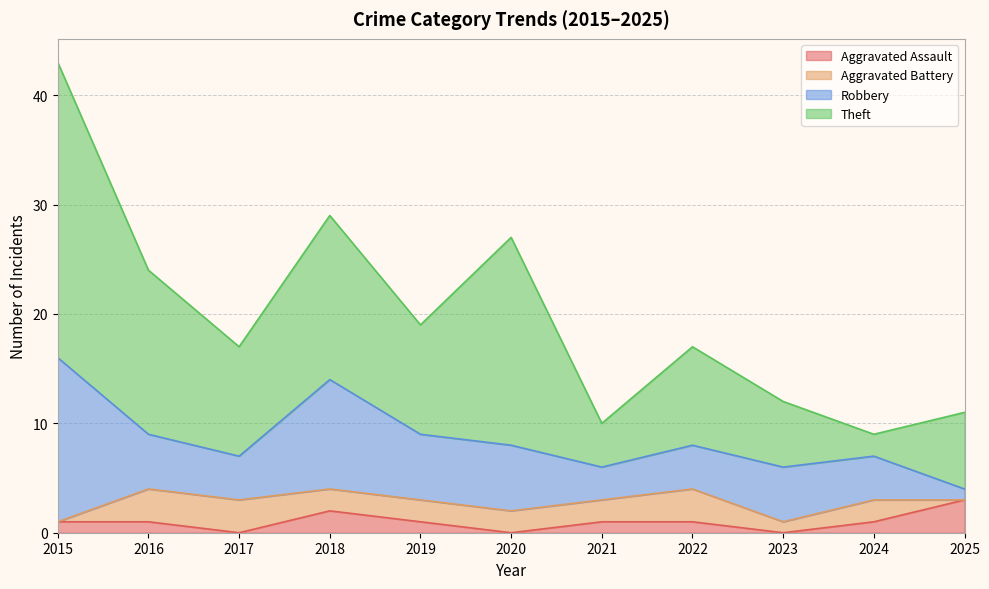

Between 2020 and 2018, which is larger?

2018